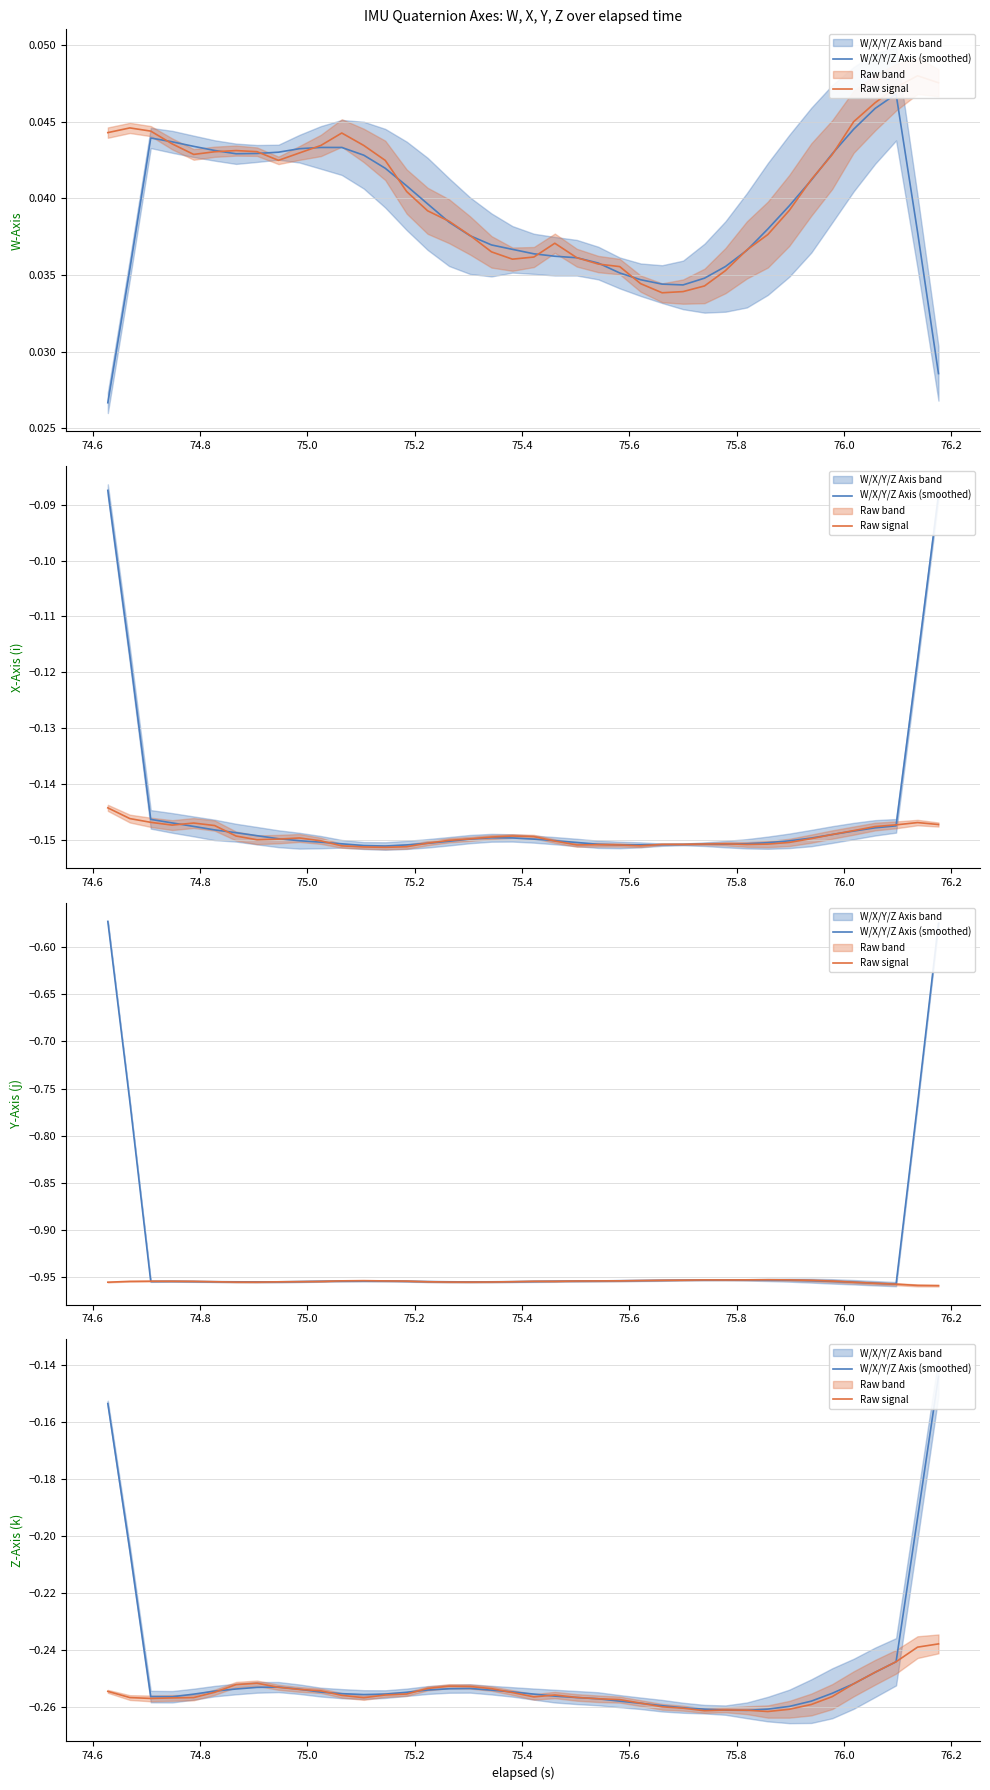

What is the difference between the maximum and minimum values in the W/X/Y/Z Axis (smoothed) series?

0.1